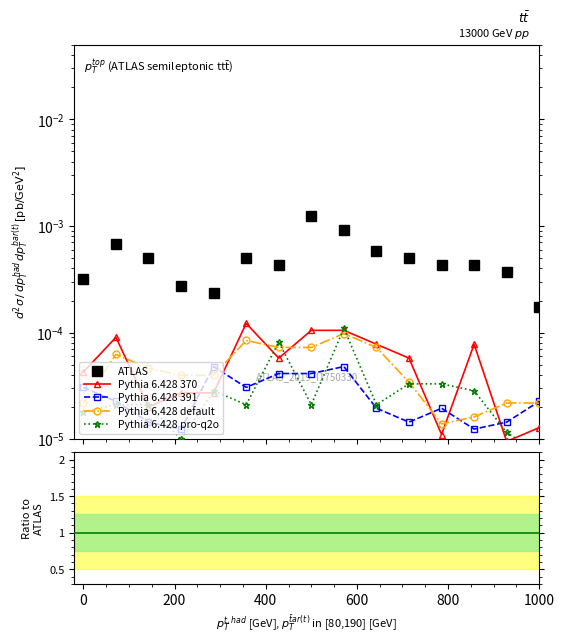

What are all the series names shown in the legend?

ATLAS, Pythia 6.428 370, Pythia 6.428 391, Pythia 6.428 default, Pythia 6.428 pro-q2o